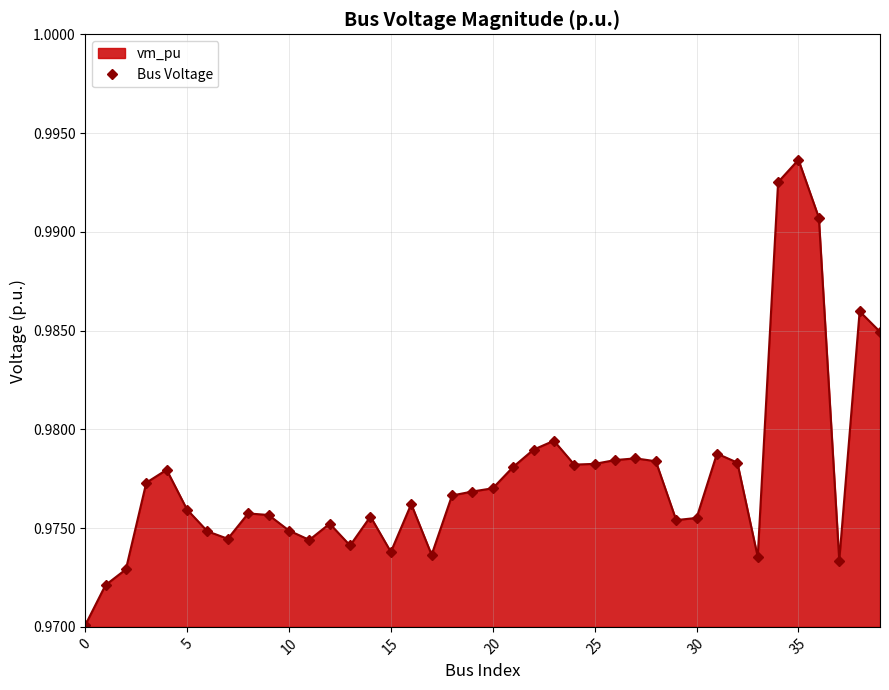

How many lines are shown in the chart?

1